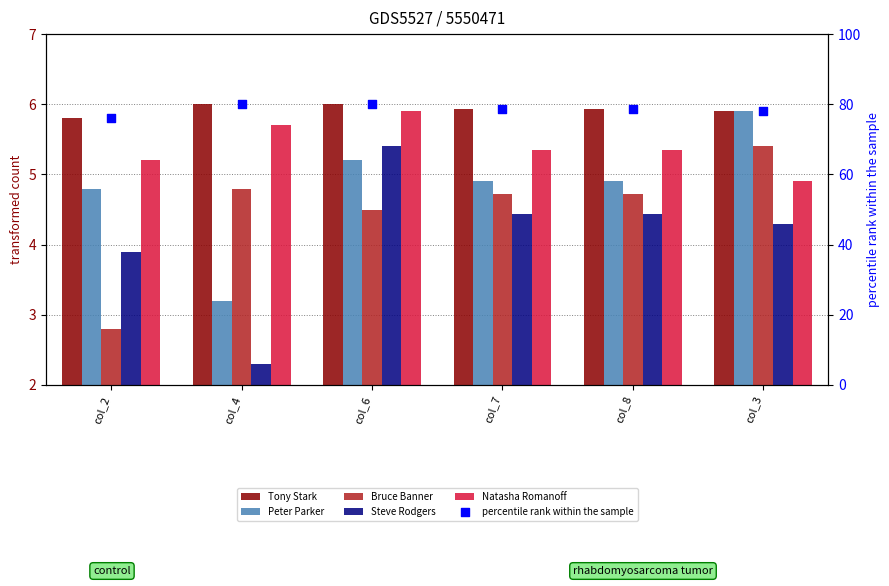

Which series has the widest spread of Y values?

percentile rank within the sample